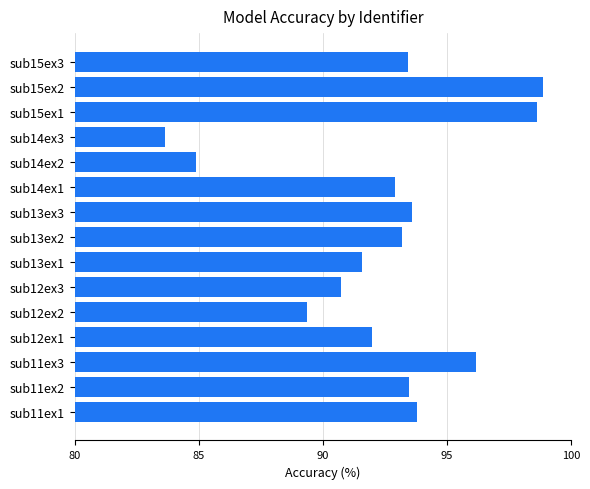

Which has a higher value, sub11ex3 or sub14ex2?

sub11ex3